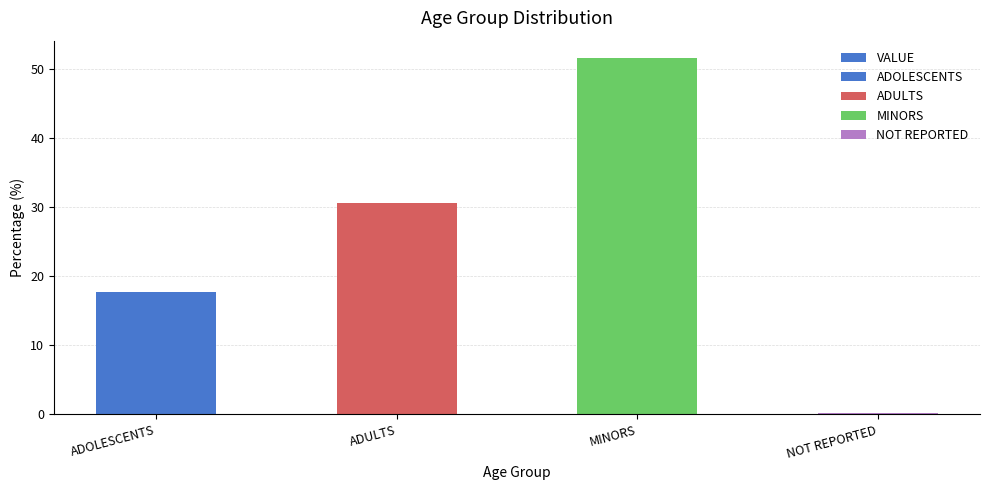

Is it true that the value at ADOLESCENTS is 17.6?

True